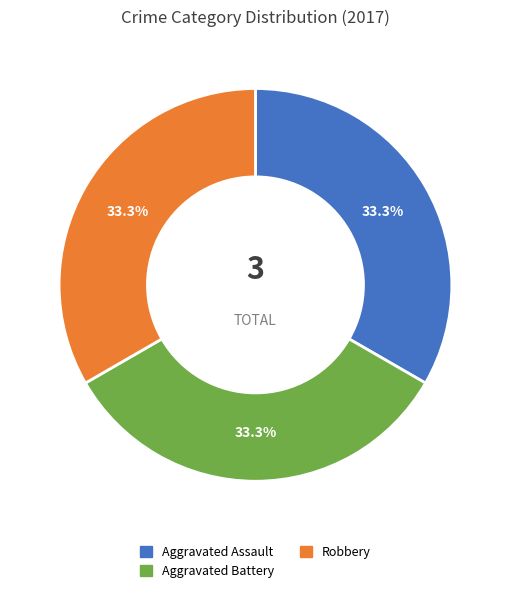

Does any single category account for the majority?

No